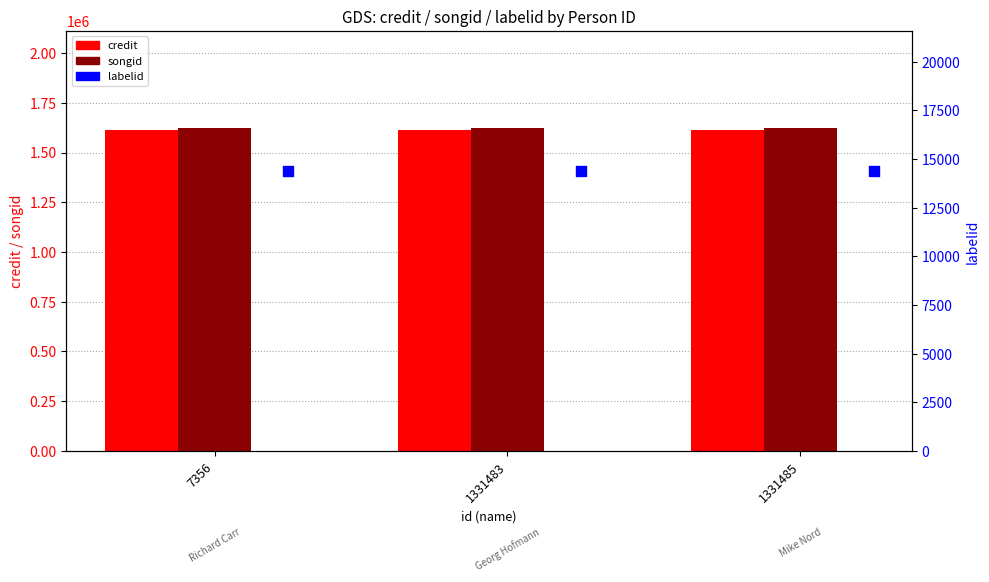

What are all the series names shown in the legend?

credit, songid, labelid